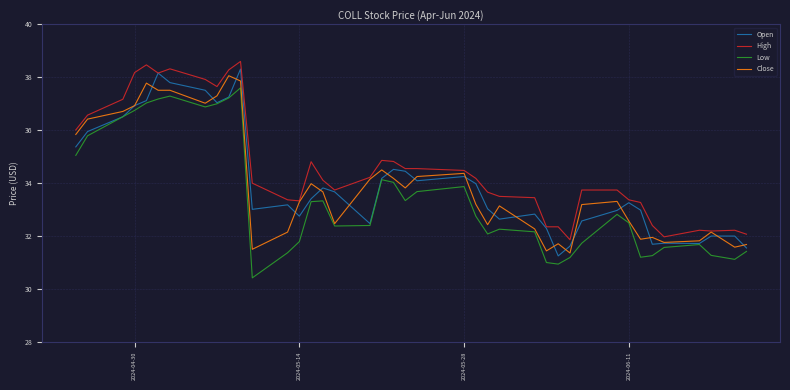

What is the lowest value of the High series?

31.9